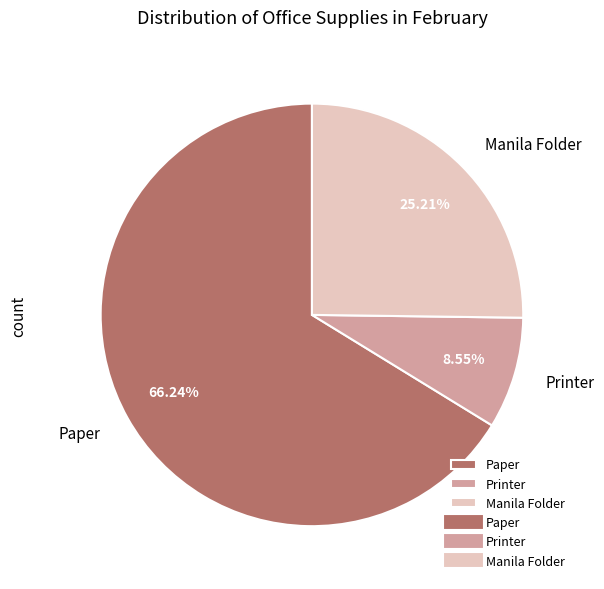

Rank the categories by value from highest to lowest.

Paper, Manila Folder, Printer